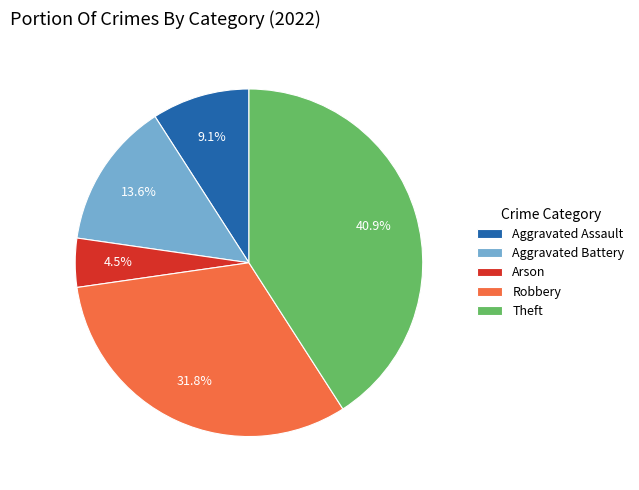

Between Robbery and Arson, which is larger?

Robbery